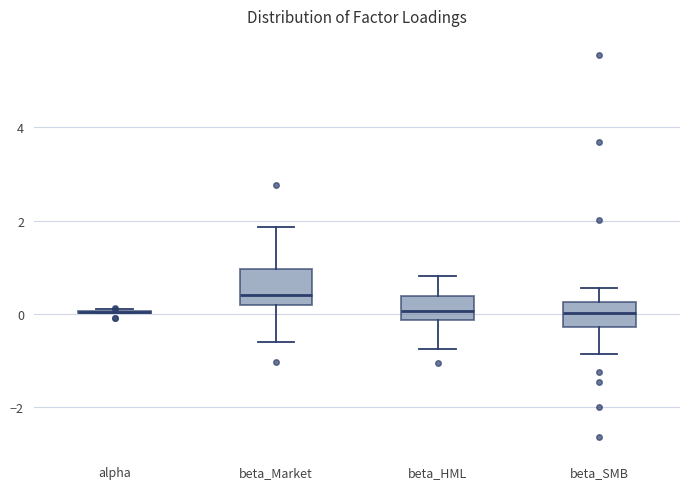

Where is the upper edge of the box for beta_Market on the y-axis? The values are not printed on the chart, so give them approximately, as read against the axis.

1.0